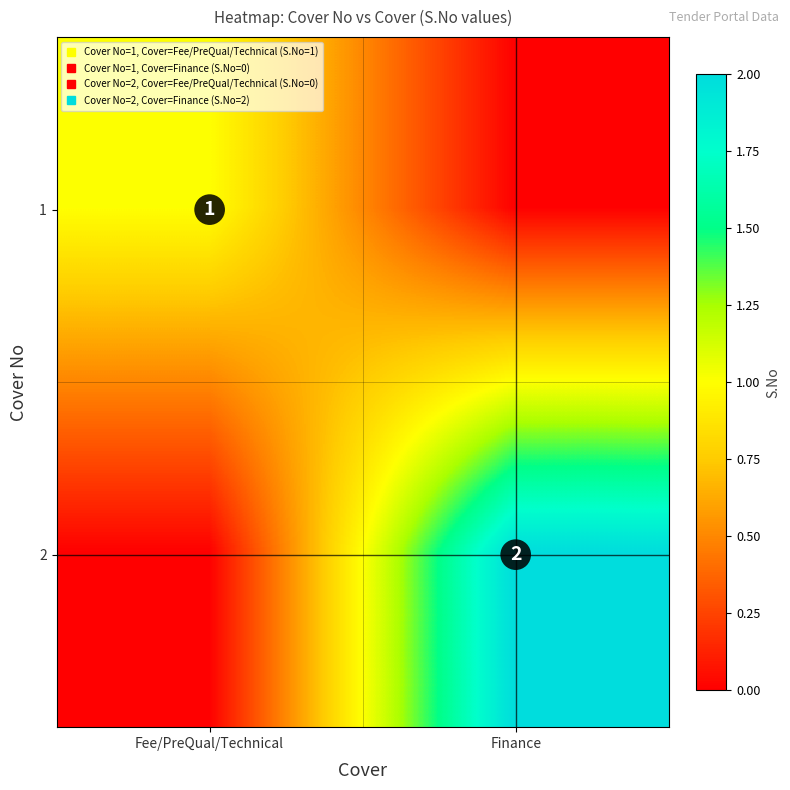

At which category is the sum across all series the highest?

Finance